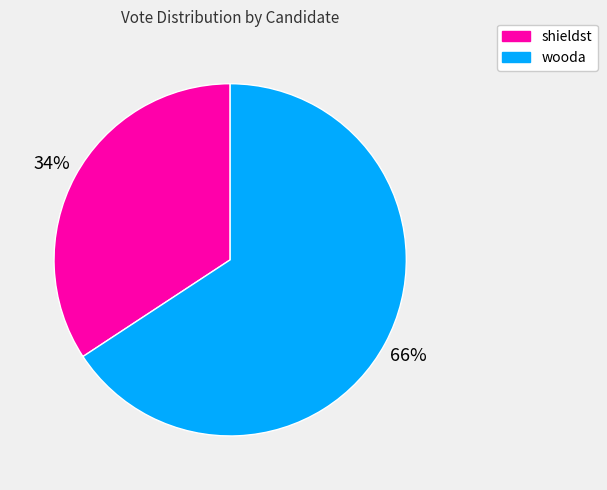

True or false: wooda accounts for 66% of the total.

True